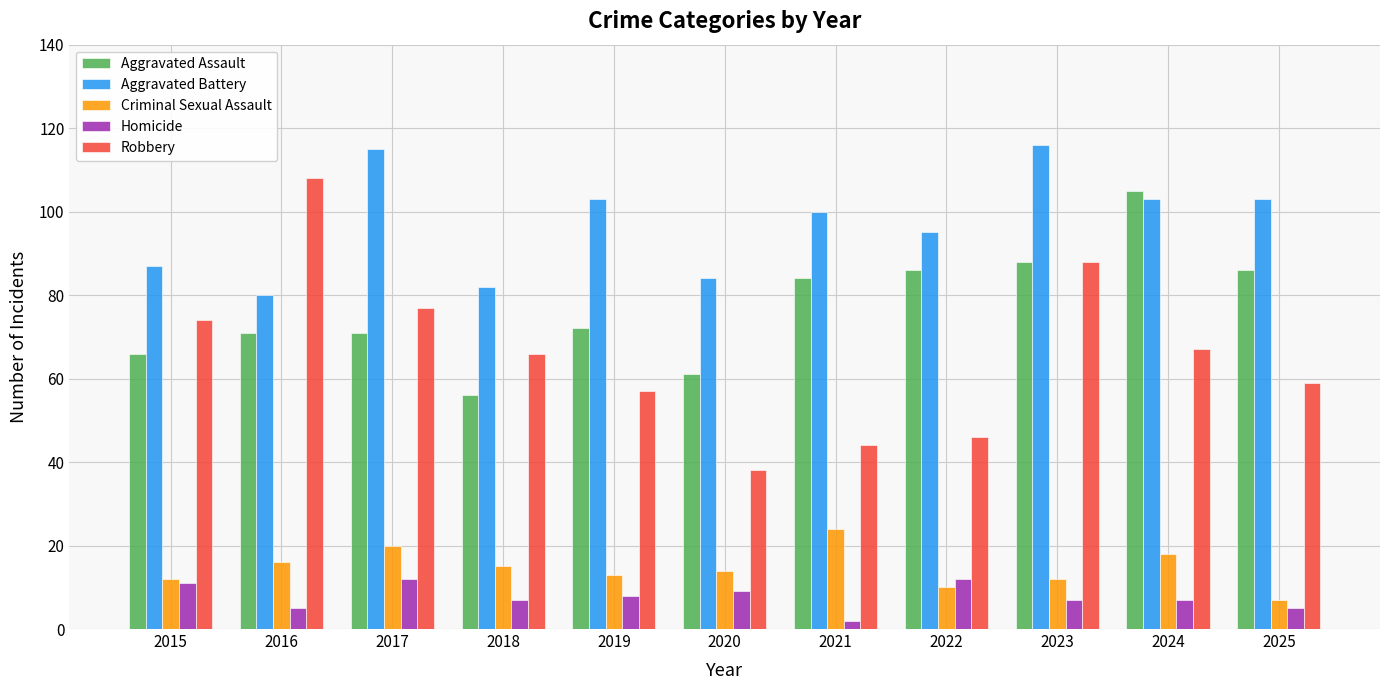

What is the spread (max minus min) of values at 2021?

98